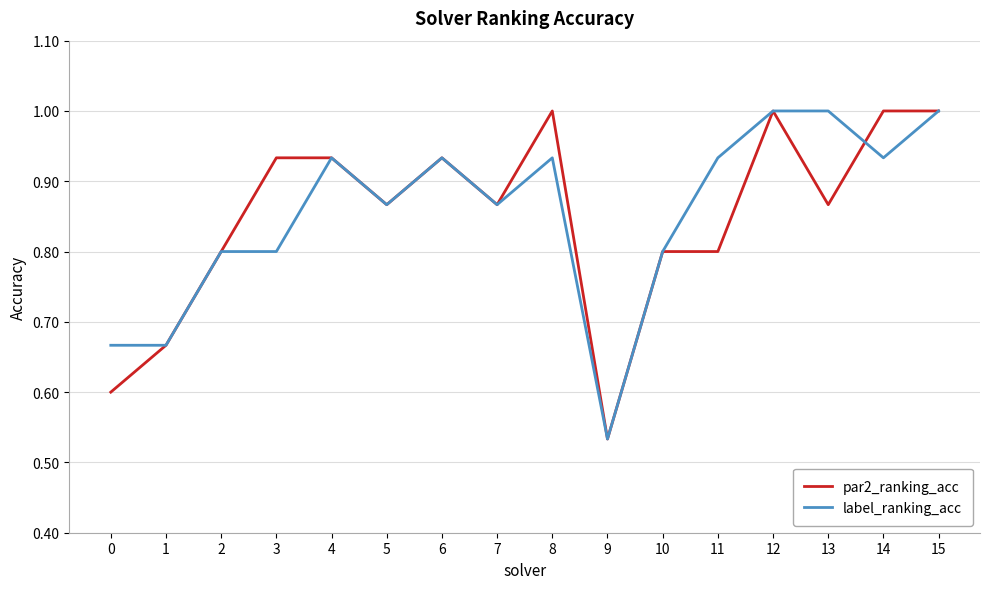

Is the value of label_ranking_acc at 14 greater than the value of par2_ranking_acc at 15?

No